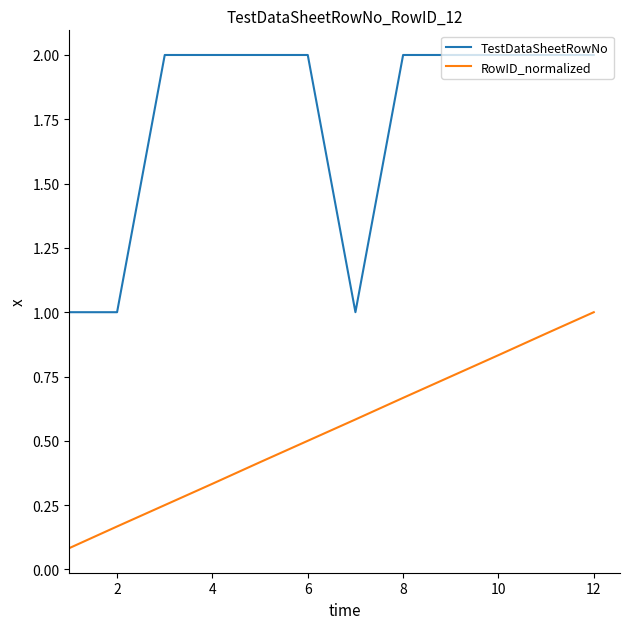

List the series in order of their peak value, lowest first.

RowID_normalized, TestDataSheetRowNo